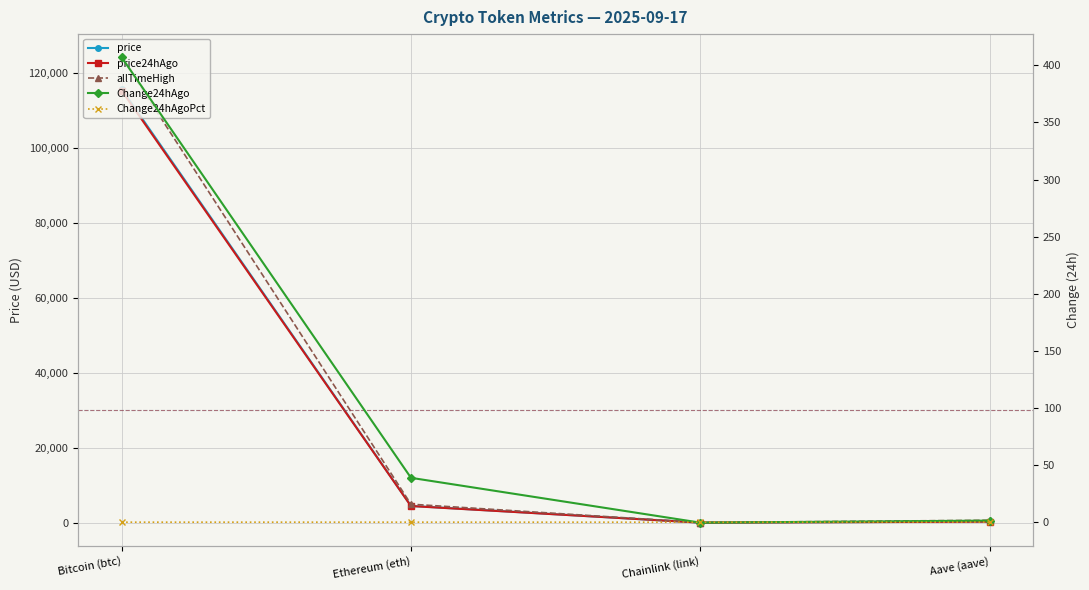

What is the minimum value shown in the chart?

-0.4